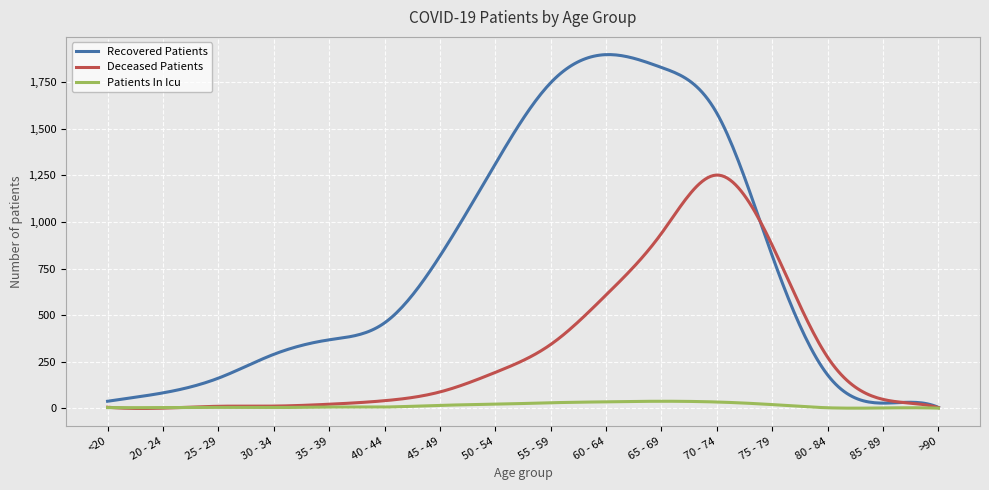

What is the greatest value displayed?

1899.2